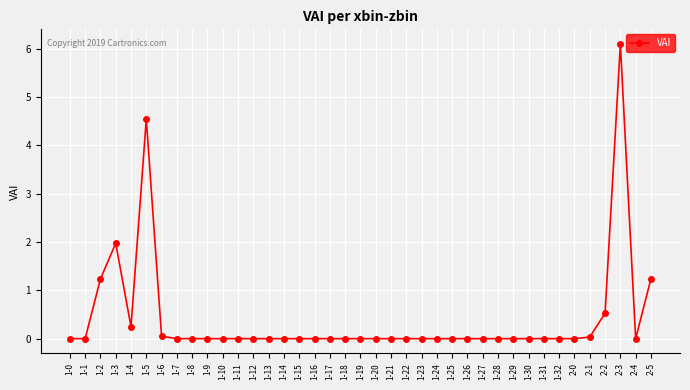

How many lines are shown in the chart?

1